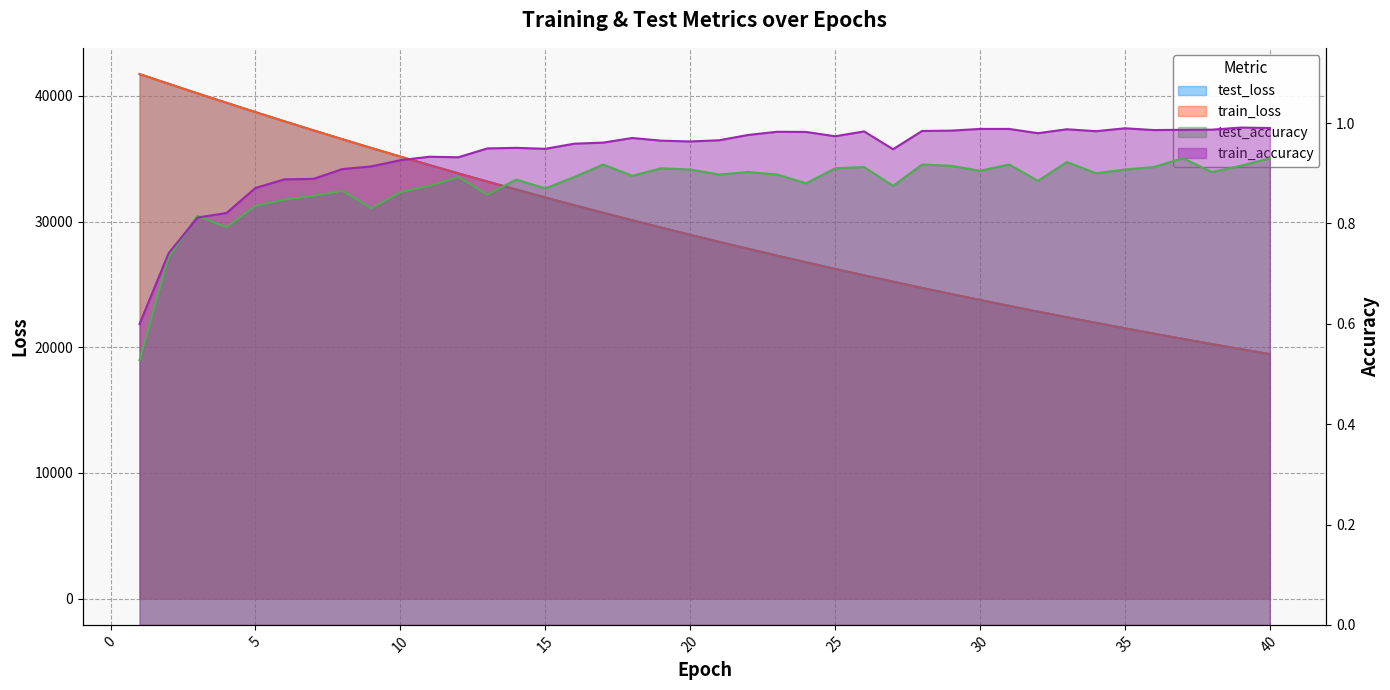

What is the sum of all test_loss values?

1173981.1